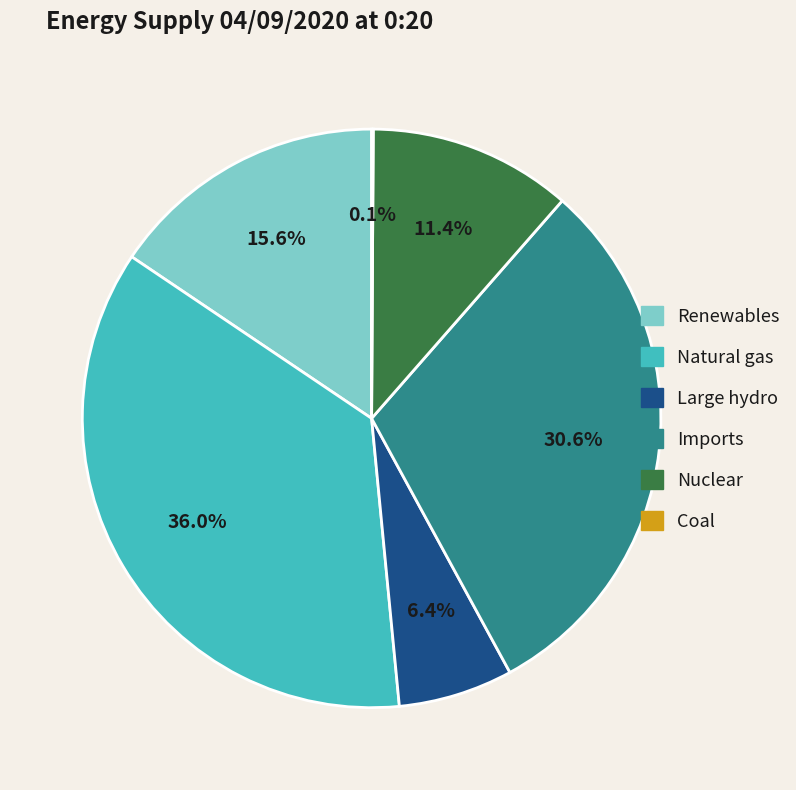

To the nearest percent, what is the difference between the Renewables and Nuclear slice percentages?

4%